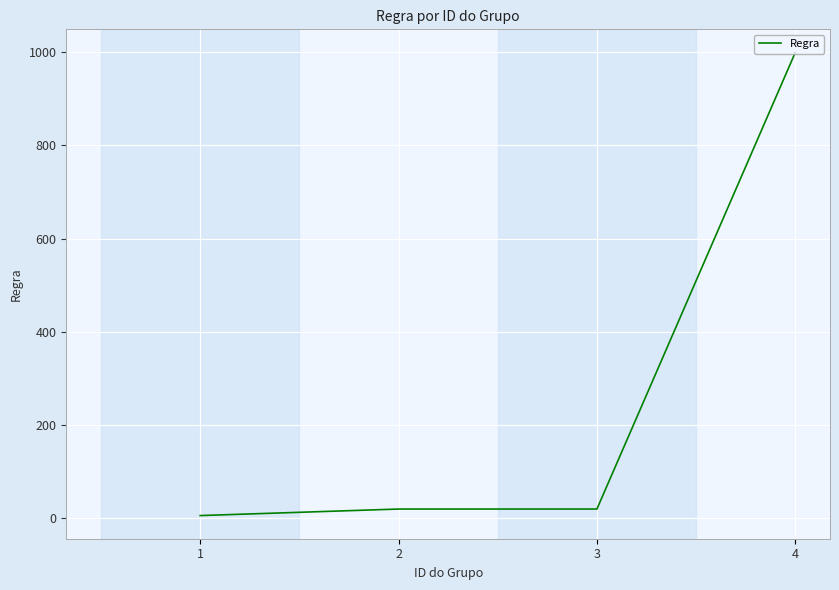

What is the sum of all values?

1045